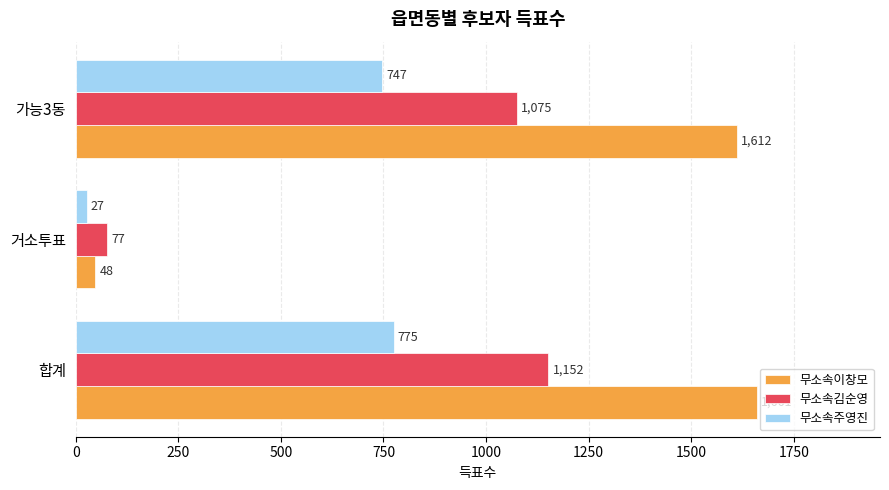

What are all the series names shown in the legend?

무소속이창모, 무소속김순영, 무소속주영진